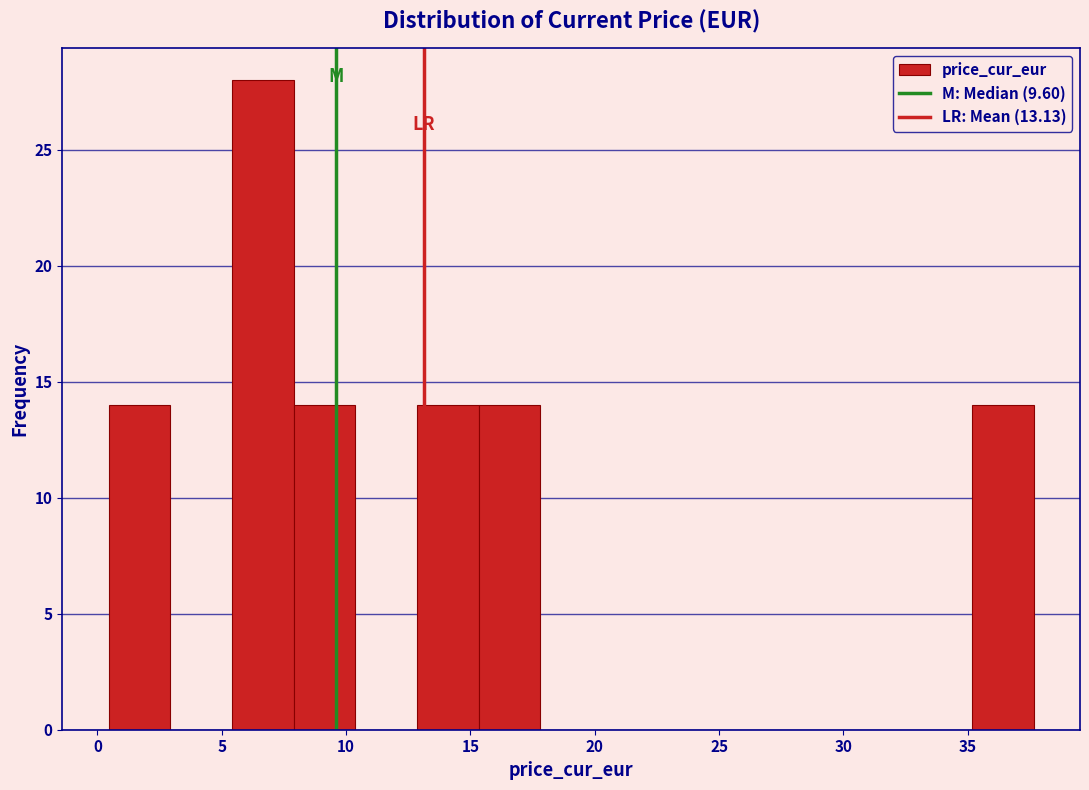

Reading left to right, list every bar in this chart as the range it spans on the x-axis followed by its height. Neither the bar edges nor the heights are printed on the chart, so give them approximately, as read against the axes.

0.5 to 3.0: 14
3.0 to 5.5: 0
5.5 to 8.0: 28
8.0 to 10.5: 14
10.5 to 13.0: 0
13.0 to 15.5: 14
15.5 to 18.0: 14
18.0 to 20.5: 0
20.5 to 23.0: 0
23.0 to 25.5: 0
25.5 to 27.5: 0
27.5 to 30.0: 0
30.0 to 32.5: 0
32.5 to 35.0: 0
35.0 to 37.5: 14